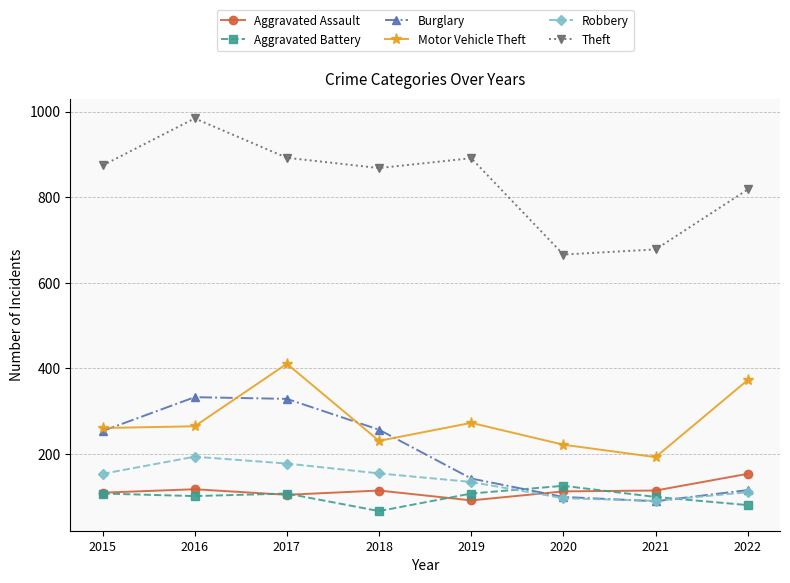

Read the Robbery value at 2019, to the nearest 5.

135